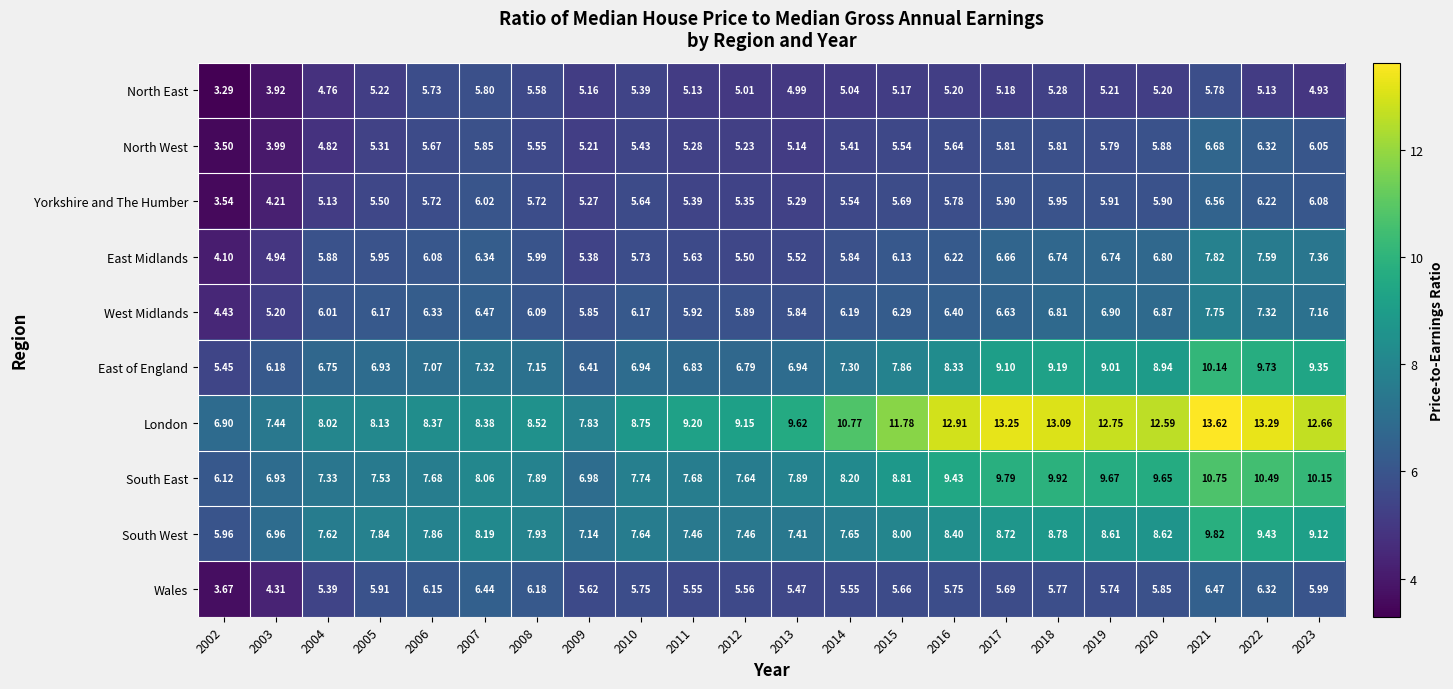

Rank the series at 2015 from highest to lowest value.

London, South East, South West, East of England, West Midlands, East Midlands, Yorkshire and The Humber, Wales, North West, North East